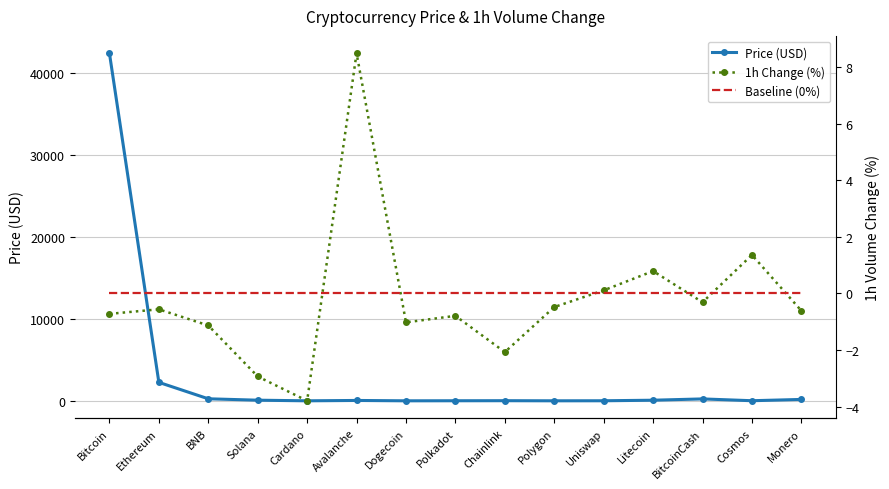

What is the difference between the maximum and minimum values in the Price (USD) series?

42442.5